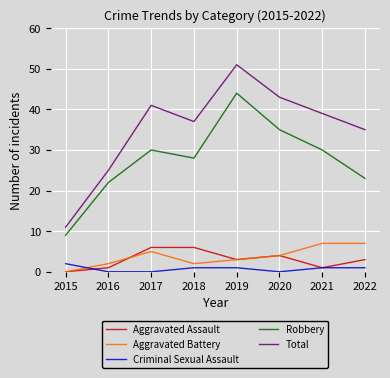

Where does the Aggravated Battery series first go above 4?

2017